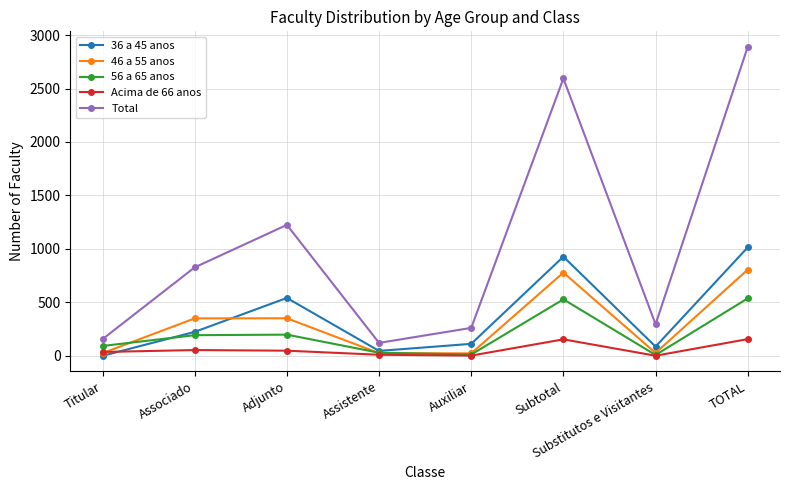

Which series has the largest range (max minus min)?

Total